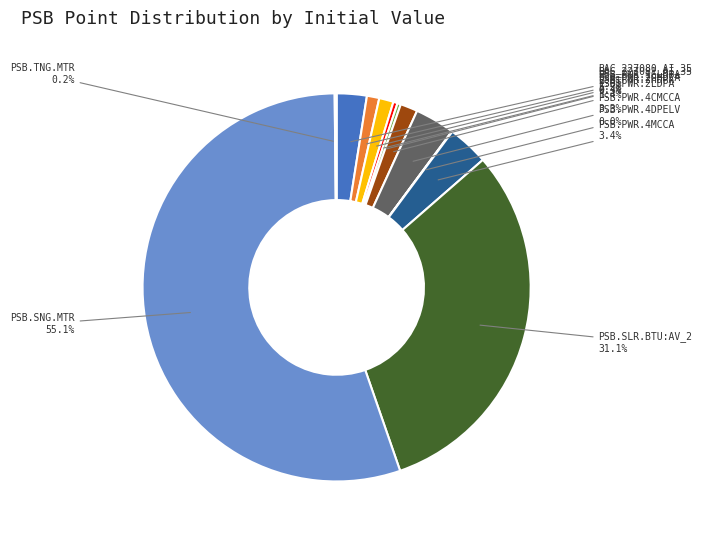

Is there any slice that represents more than half of the pie?

Yes